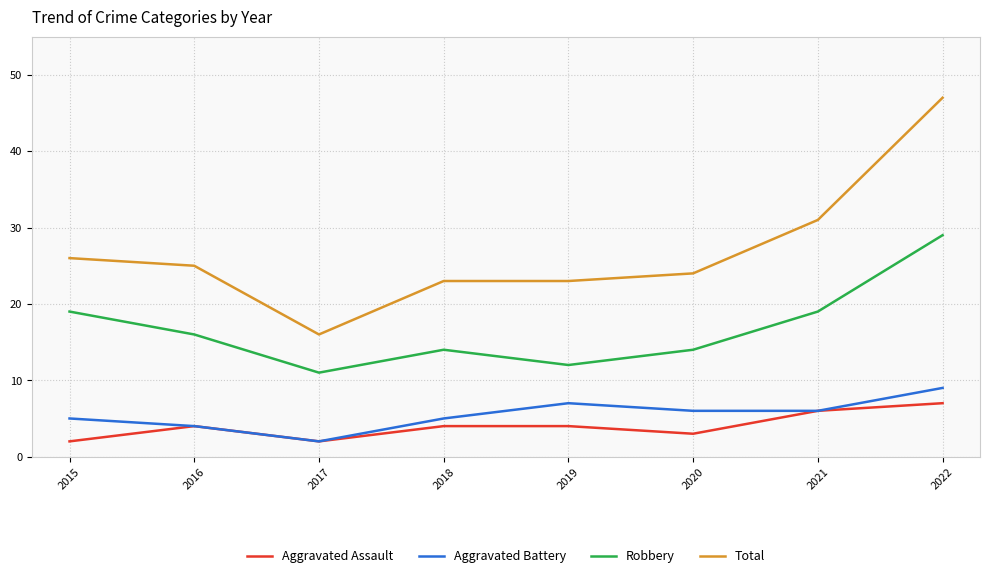

At how many categories does at least one series exceed 9?

8